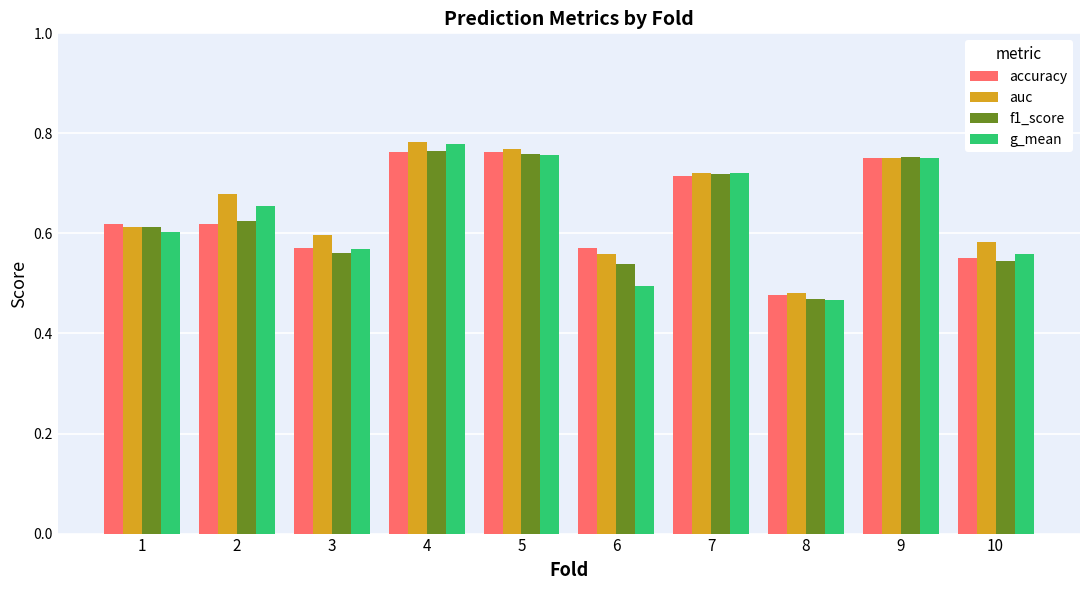

Which series has the largest range (max minus min)?

g_mean